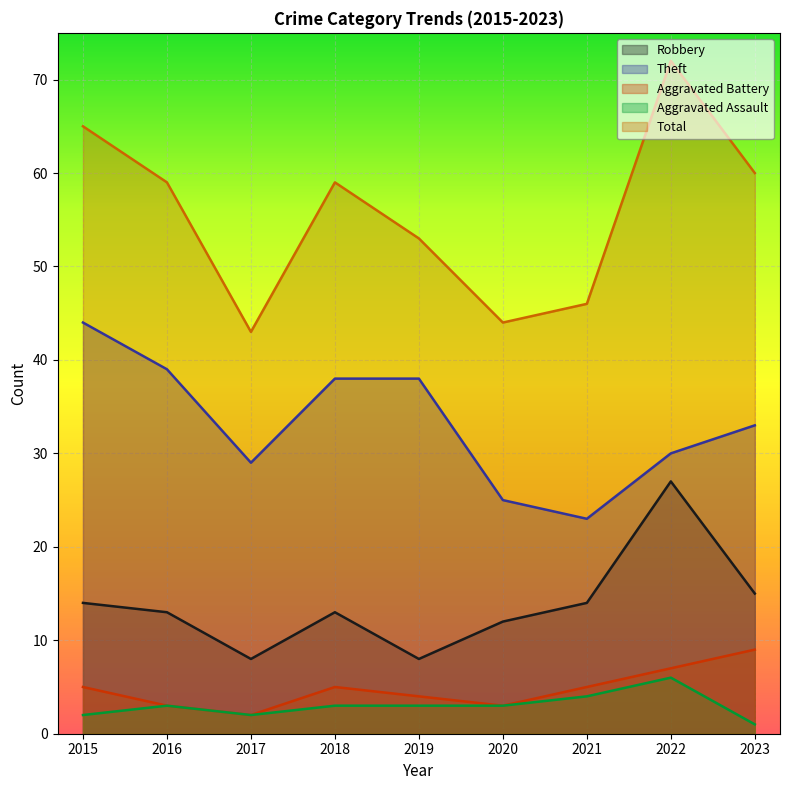

True or false: Total and Aggravated Assault intersect in this chart.

False